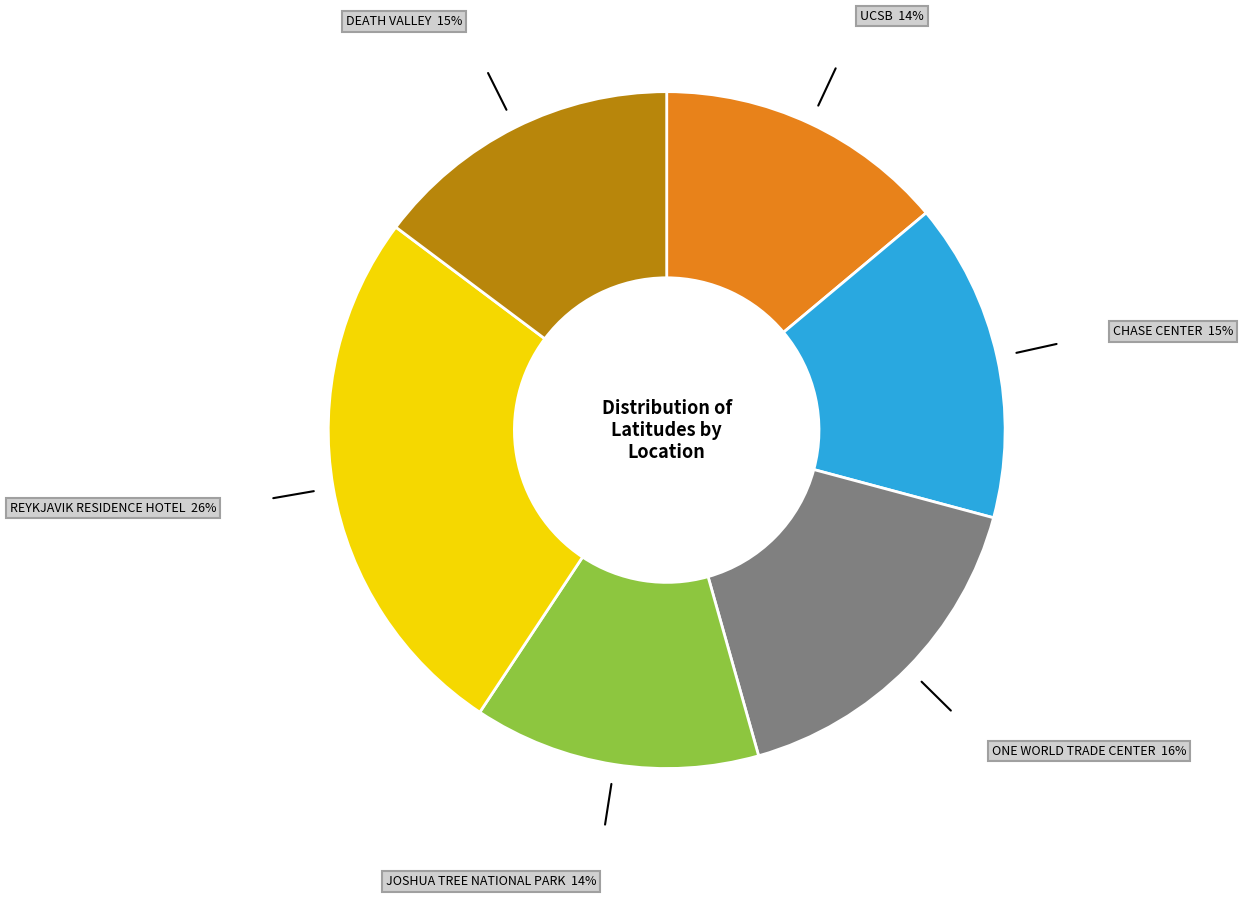

To the nearest percent, what is the average slice percentage?

17%